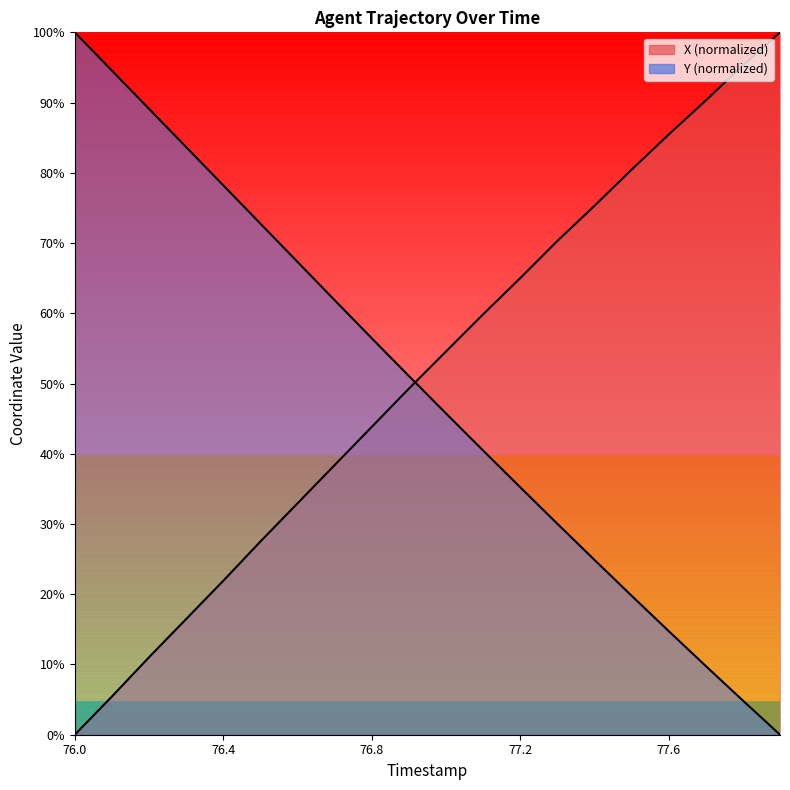

At which category is the sum across all series the highest?

76.9